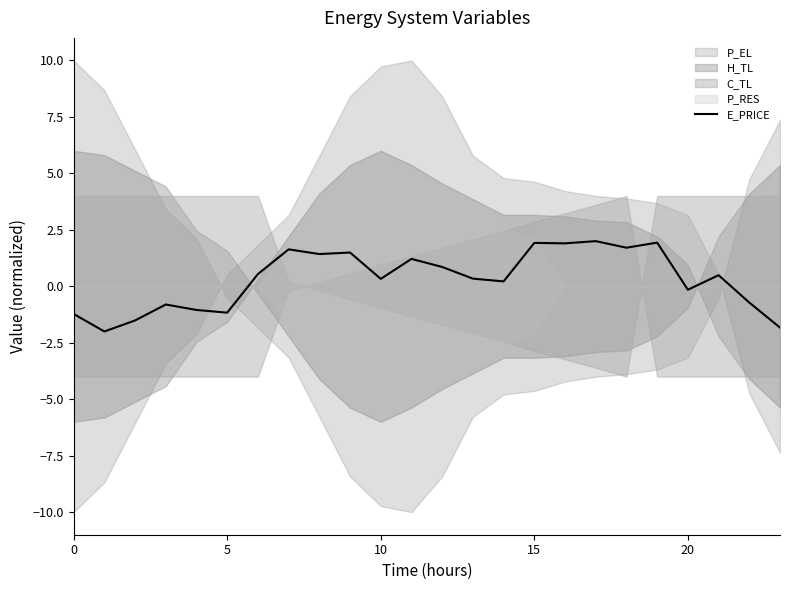

True or false: the data shows 0.3 at 10.

True